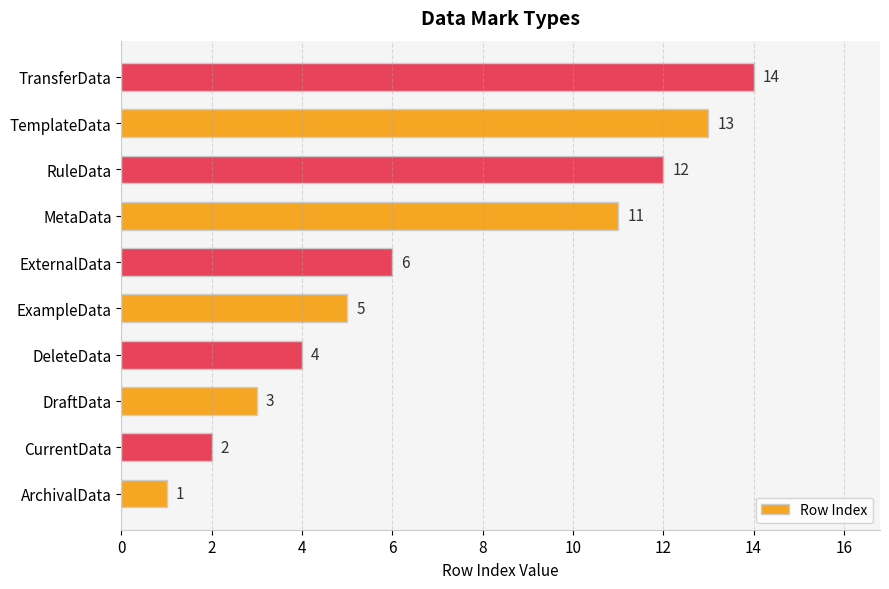

How many bars are there in total?

10